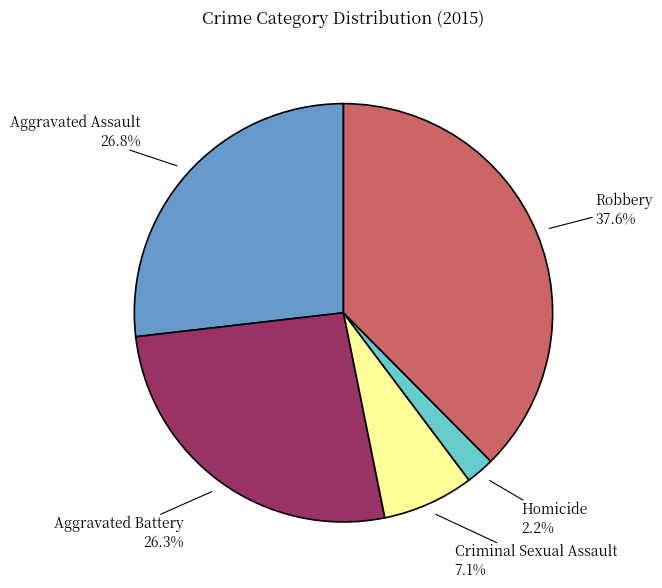

Does any single category account for the majority?

No